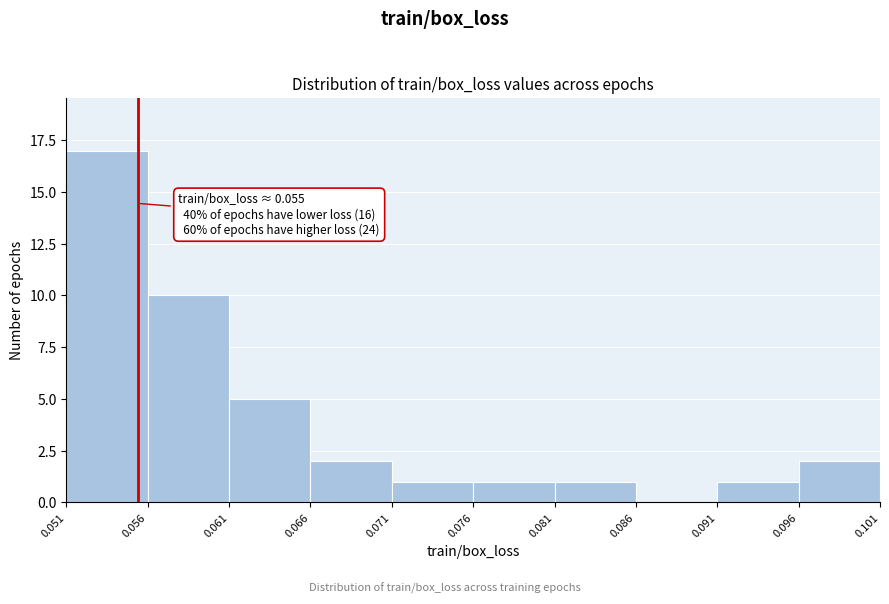

Over which range of the x-axis is the bar tallest?

0.051 to 0.056